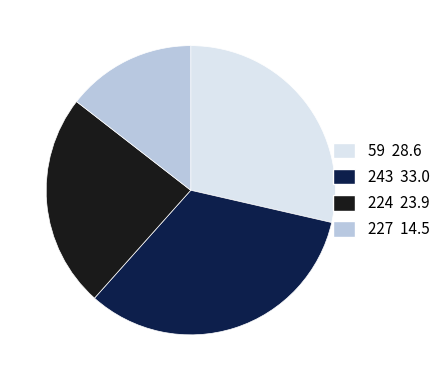

Count the number of slices in the pie.

4